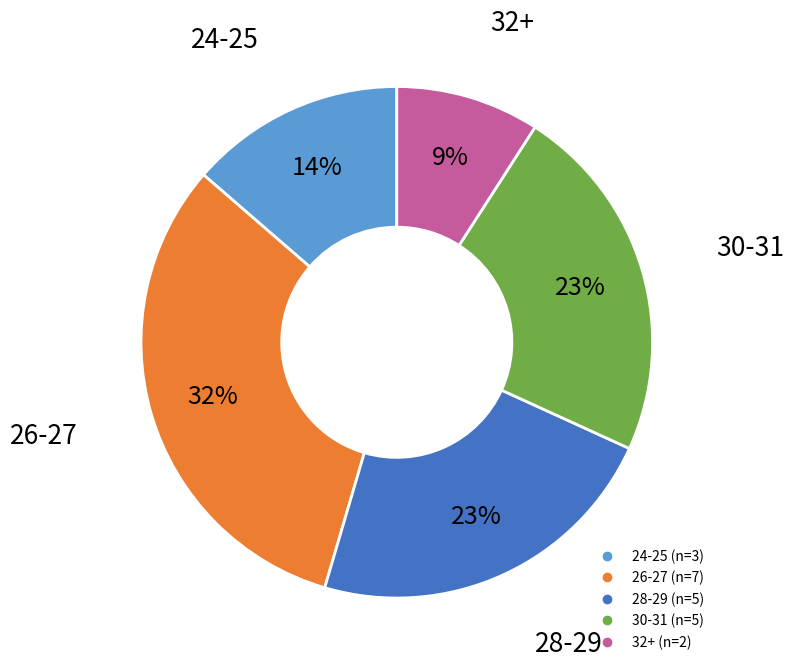

To the nearest percent, what is the difference between the largest and smallest slice percentages?

23%